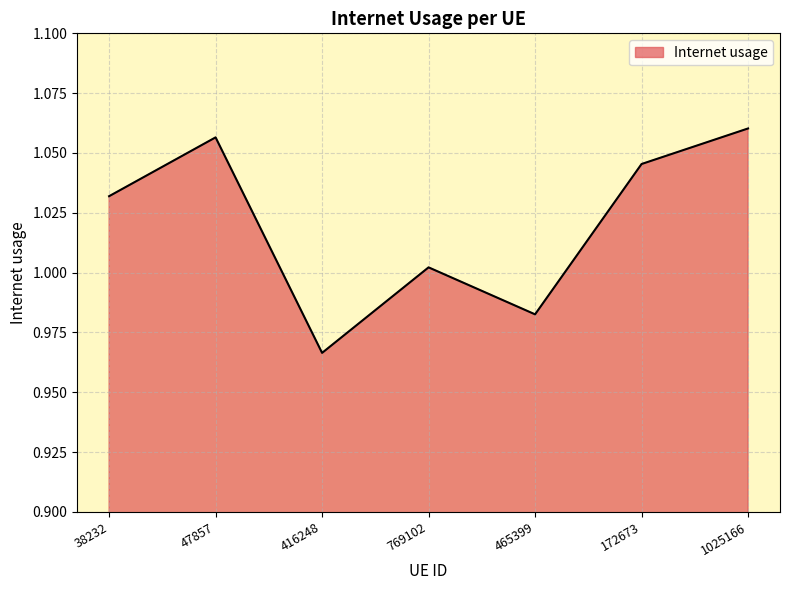

Rank the categories by value from highest to lowest.

1025166, 47857, 172673, 38232, 769102, 465399, 416248